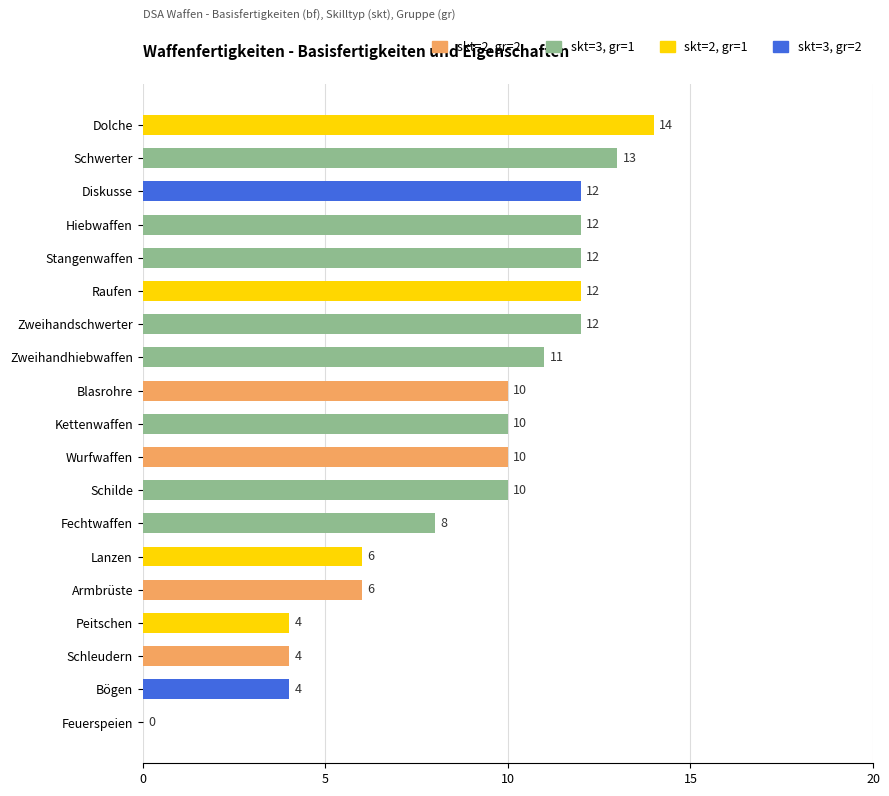

The value at Schleudern is 2. True or false?

False